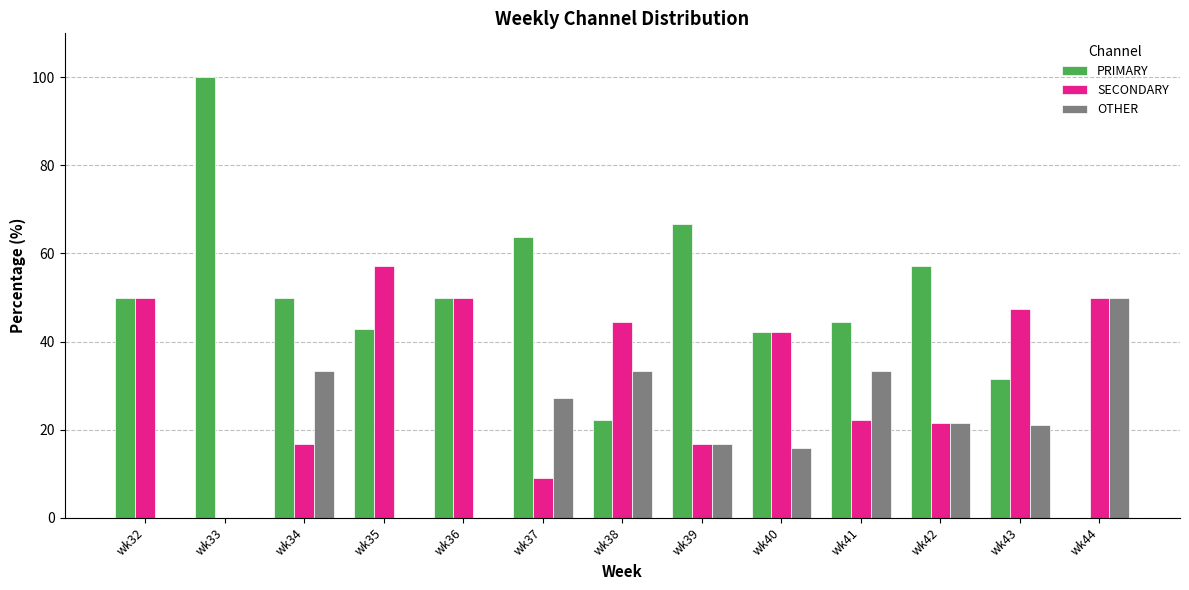

The value of PRIMARY at wk42 is 83.5. True or false?

False